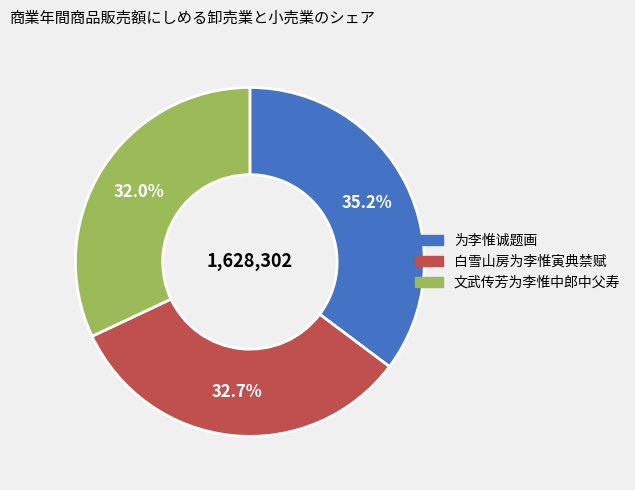

Which category has the smallest portion of the pie?

文武传芳为李惟中郎中父寿